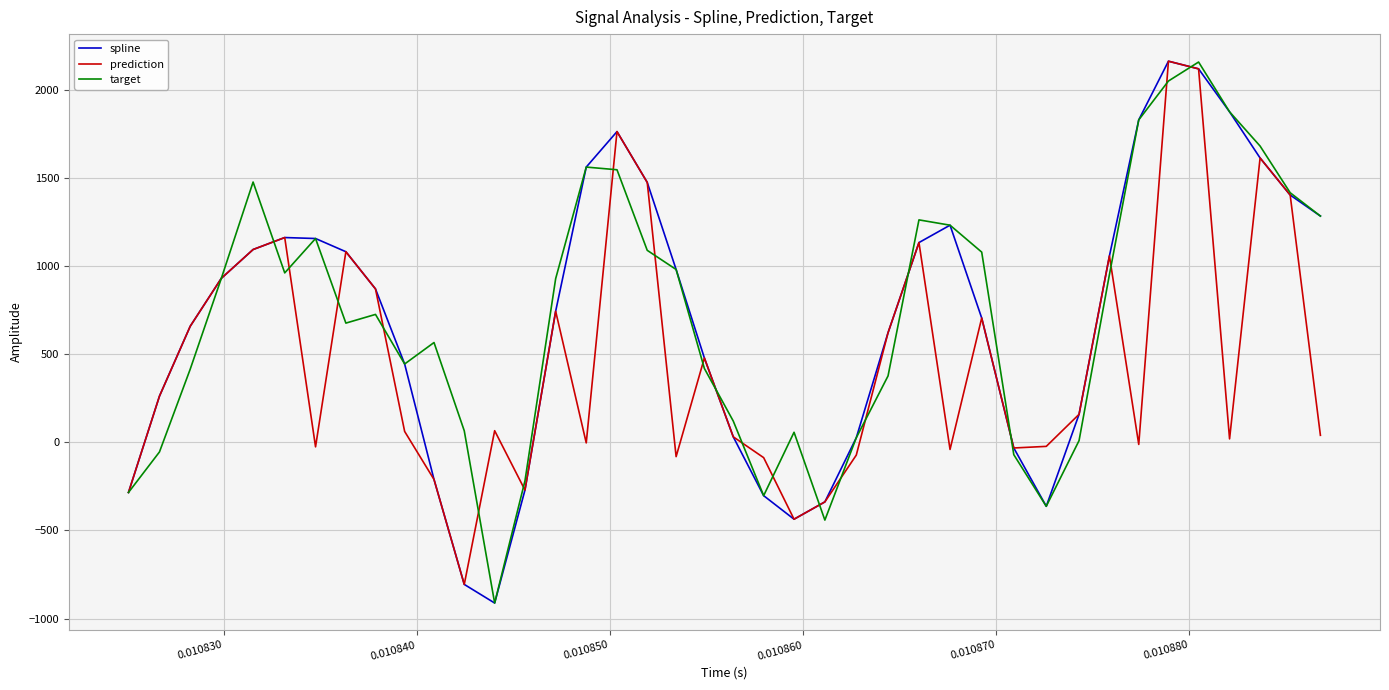

What is the smallest value displayed?

-911.8